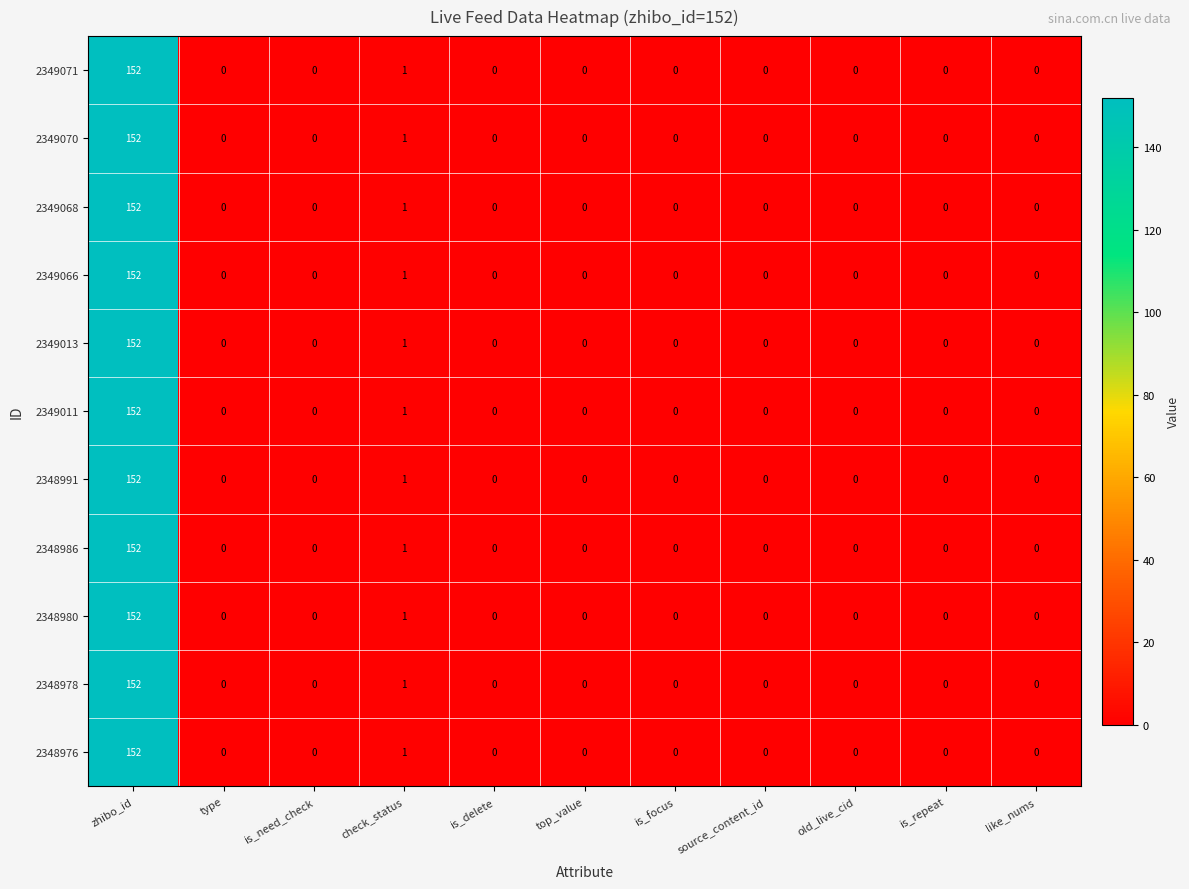

What is the total value across all series at check_status?

11